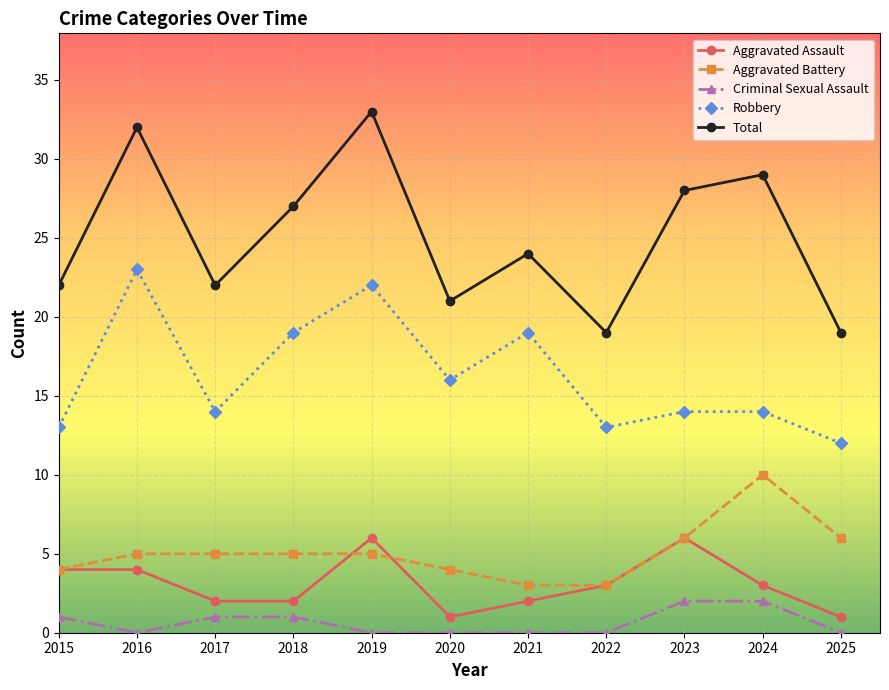

How many categories are shown in the chart?

11